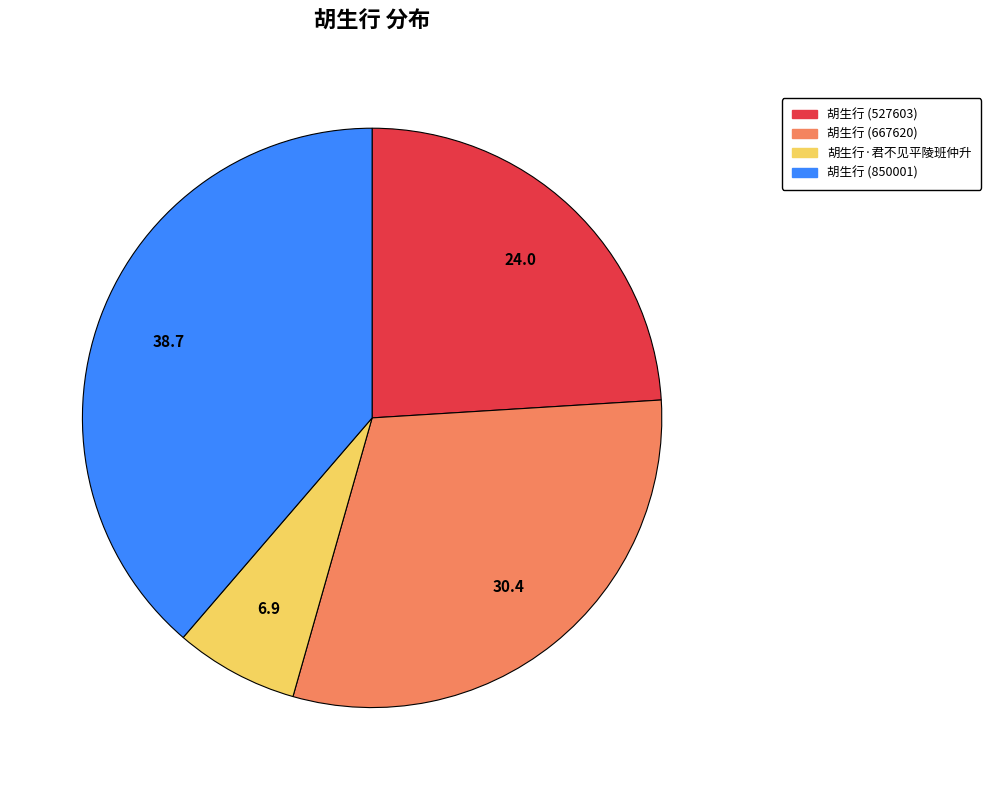

How many segments does this pie chart have?

4